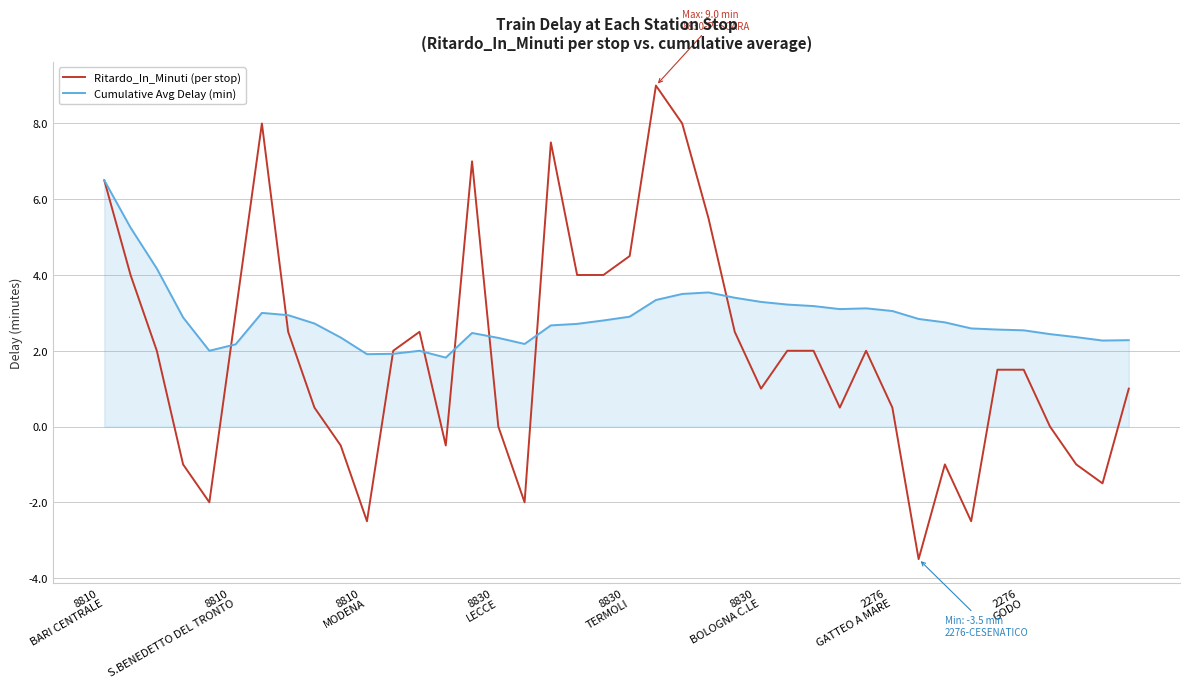

Which series has the widest spread of values?

Ritardo_In_Minuti (per stop)